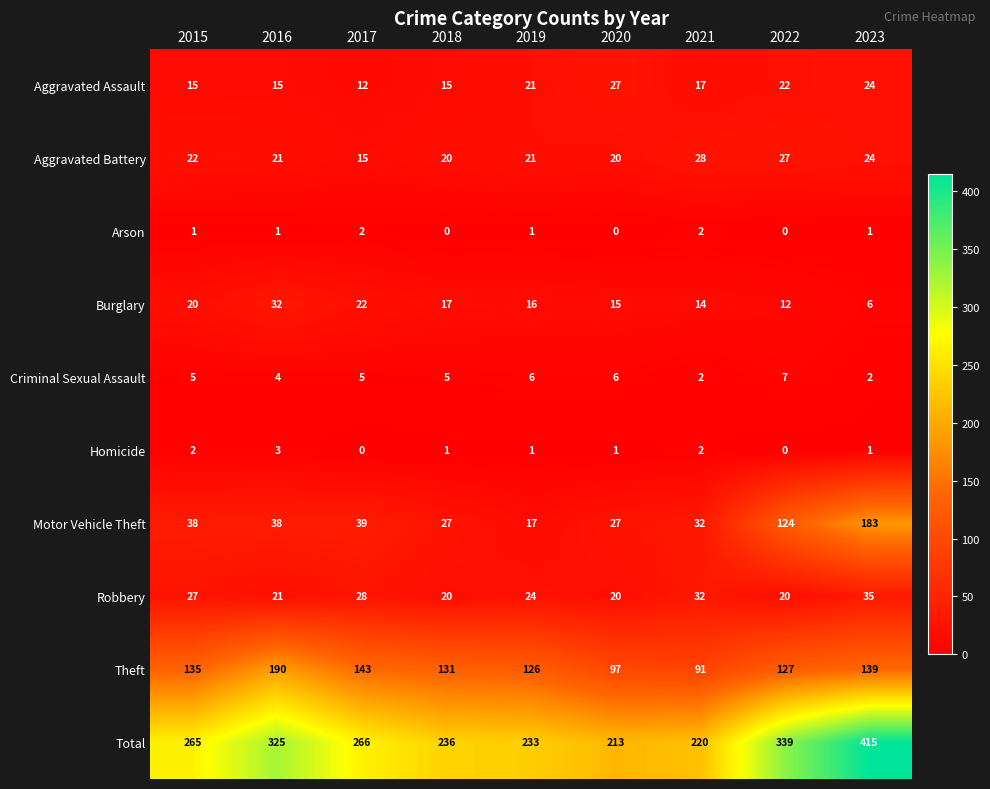

Which series changed the most between 2018 and 2020?

Theft